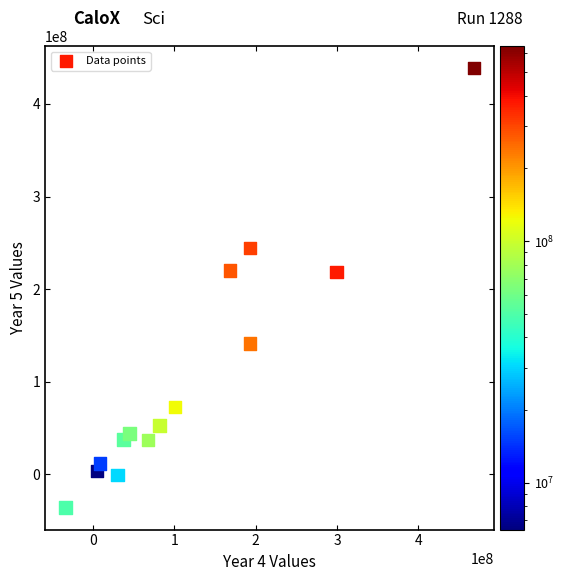

What is the range of Y values (max minus min)?

474500000